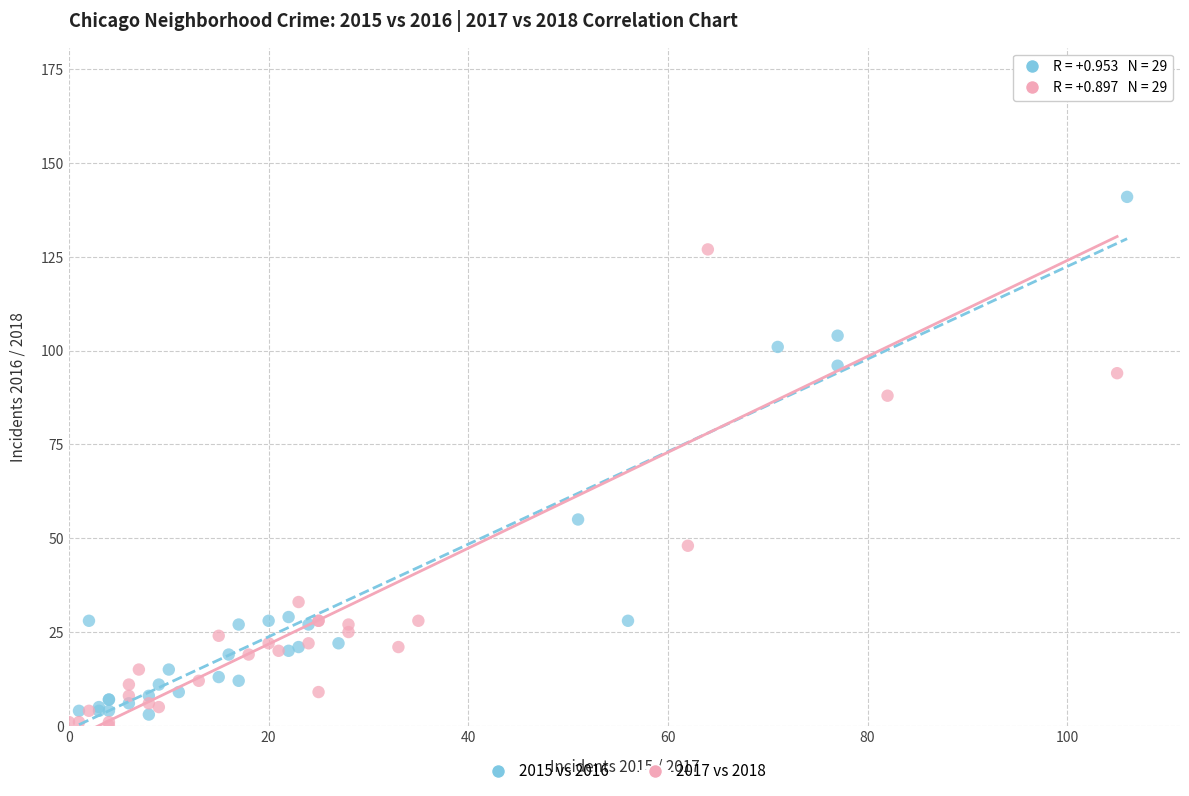

Which series contains the highest Y value?

2017 vs 2018